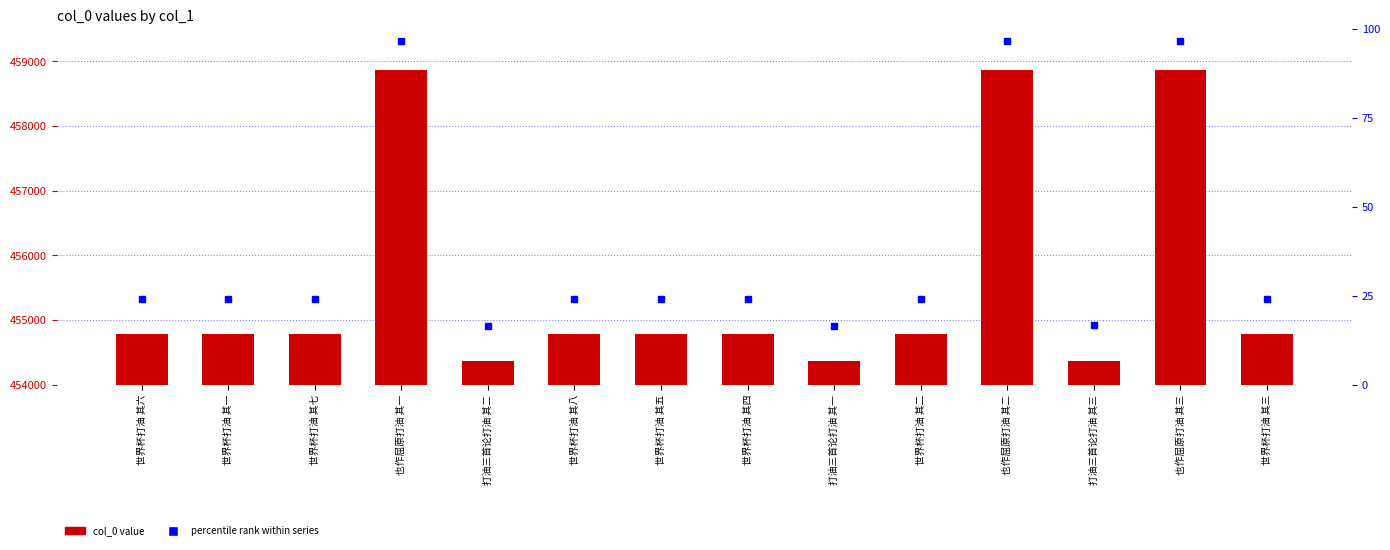

What is the smallest value displayed?

454366